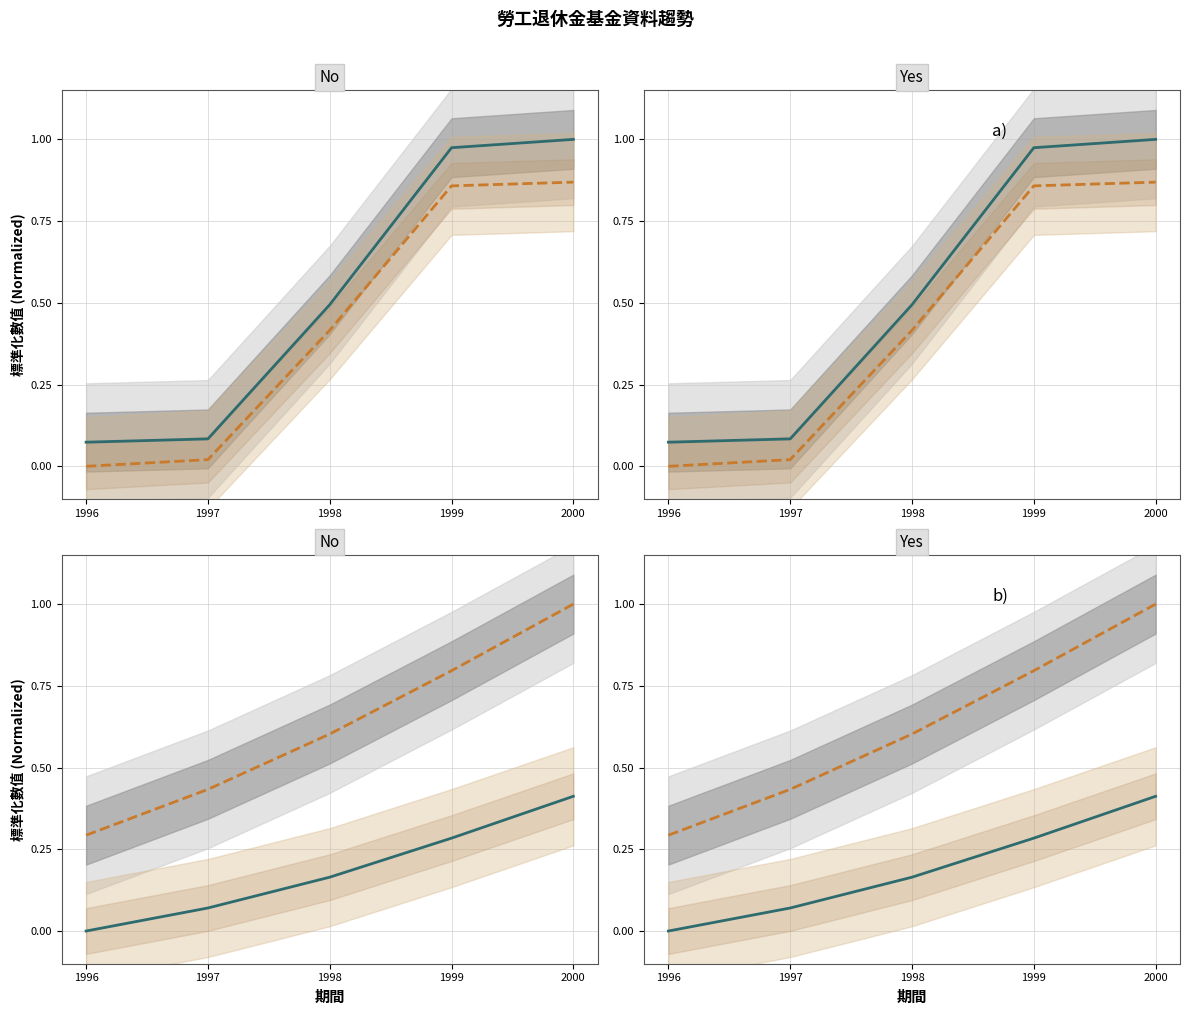

What is the maximum value shown in the chart?

1.0